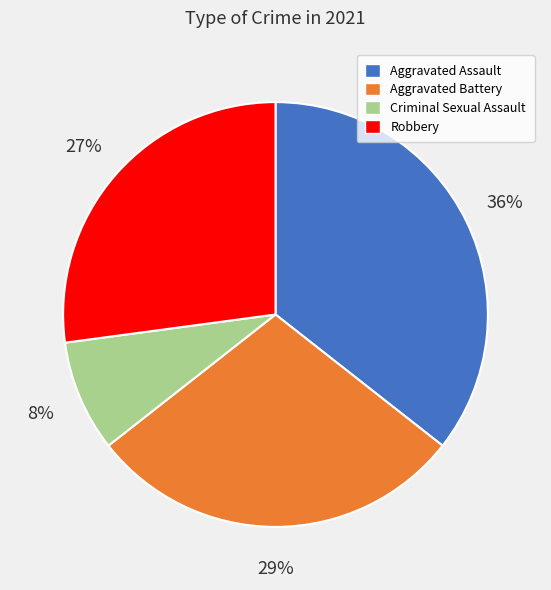

Which slice is the largest?

Aggravated Assault